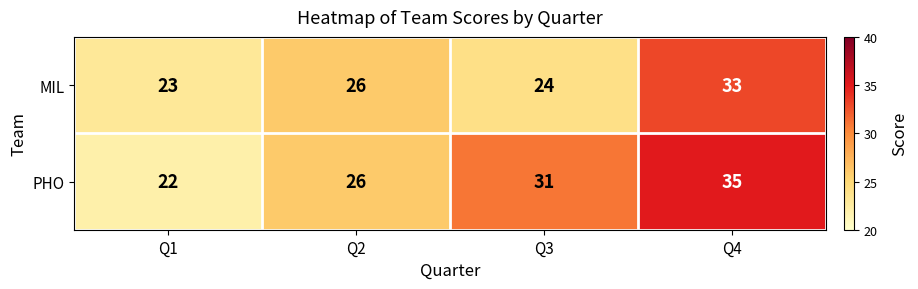

At which label does PHO reach its peak?

Q4